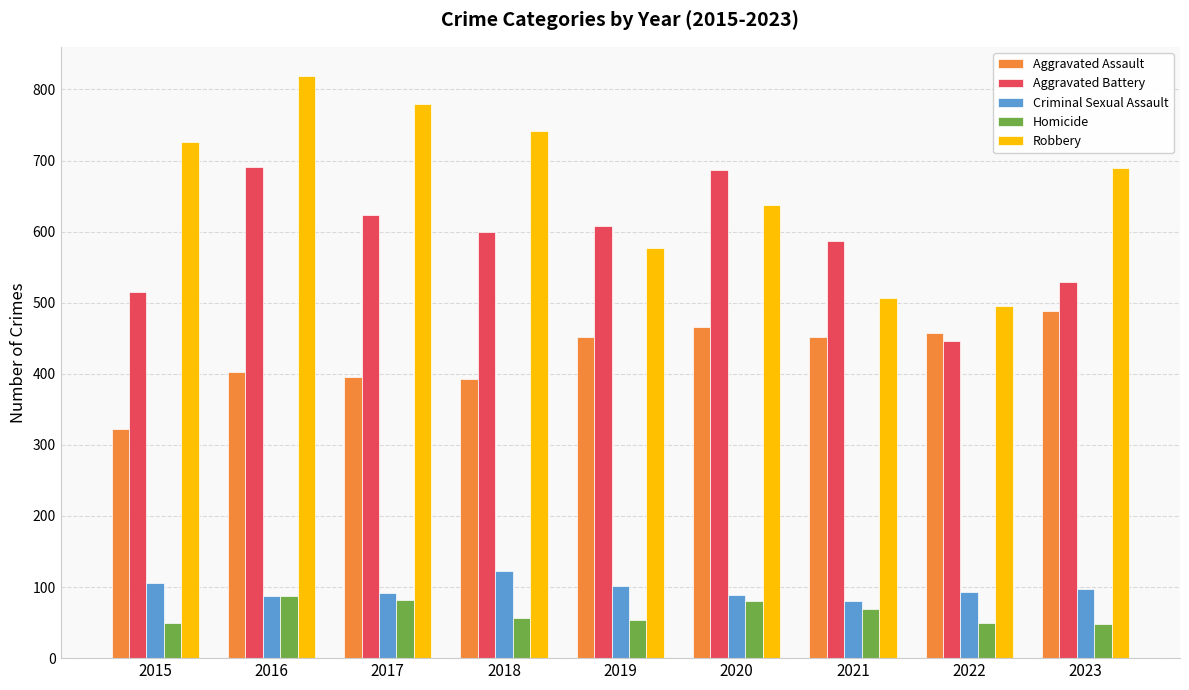

At how many categories does at least one series exceed 70?

9